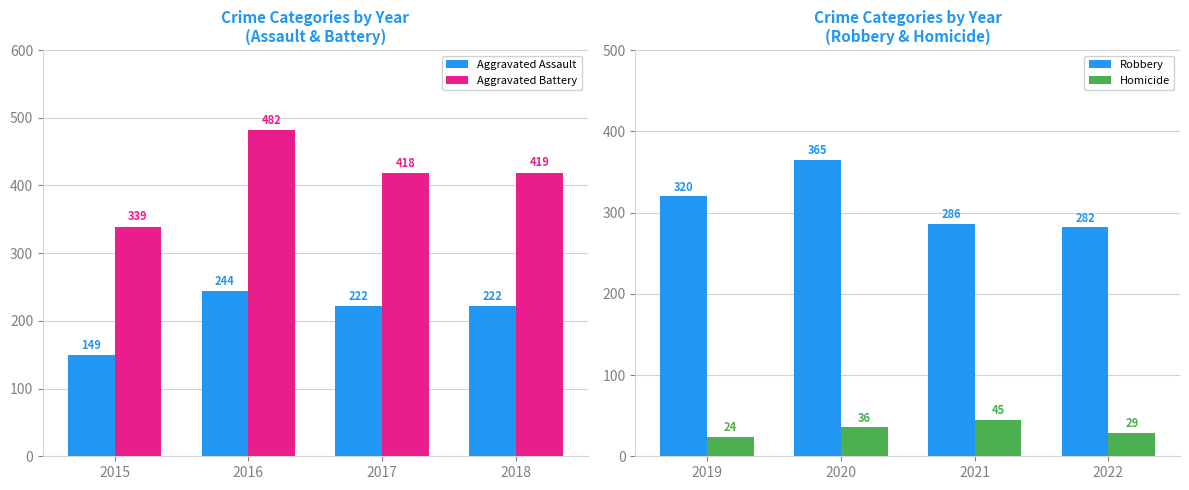

Read the Homicide value at 2019, to the nearest 5.

25